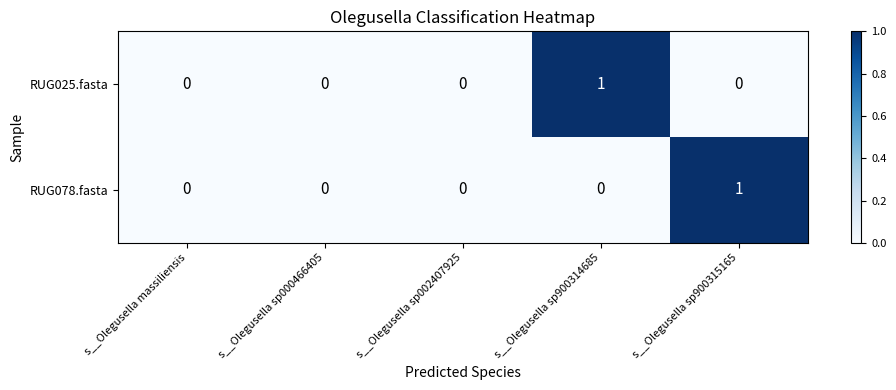

How many RUG025.fasta values are between 0 and 1?

5